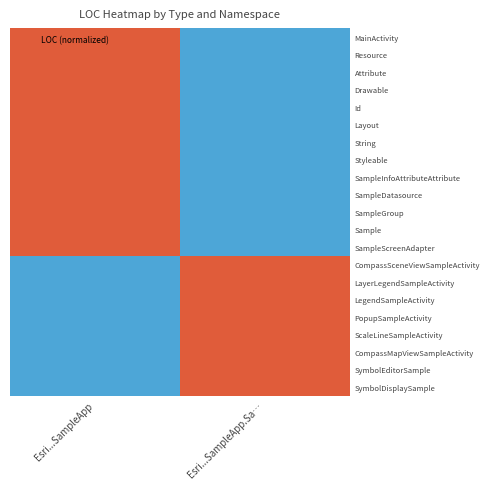

Reading left to right, extract all data points from this chart.

MainActivity: Esri...SampleApp=1	Esri...SampleApp.Sa…=0
Resource: Esri...SampleApp=1	Esri...SampleApp.Sa…=0
Attribute: Esri...SampleApp=1	Esri...SampleApp.Sa…=0
Drawable: Esri...SampleApp=1	Esri...SampleApp.Sa…=0
Id: Esri...SampleApp=1	Esri...SampleApp.Sa…=0
Layout: Esri...SampleApp=1	Esri...SampleApp.Sa…=0
String: Esri...SampleApp=1	Esri...SampleApp.Sa…=0
Styleable: Esri...SampleApp=1	Esri...SampleApp.Sa…=0
SampleInfoAttributeAttribute: Esri...SampleApp=1	Esri...SampleApp.Sa…=0
SampleDatasource: Esri...SampleApp=1	Esri...SampleApp.Sa…=0
SampleGroup: Esri...SampleApp=1	Esri...SampleApp.Sa…=0
Sample: Esri...SampleApp=1	Esri...SampleApp.Sa…=0
SampleScreenAdapter: Esri...SampleApp=1	Esri...SampleApp.Sa…=0
CompassSceneViewSampleActivity: Esri...SampleApp=0	Esri...SampleApp.Sa…=1
LayerLegendSampleActivity: Esri...SampleApp=0	Esri...SampleApp.Sa…=1
LegendSampleActivity: Esri...SampleApp=0	Esri...SampleApp.Sa…=1
PopupSampleActivity: Esri...SampleApp=0	Esri...SampleApp.Sa…=1
ScaleLineSampleActivity: Esri...SampleApp=0	Esri...SampleApp.Sa…=1
CompassMapViewSampleActivity: Esri...SampleApp=0	Esri...SampleApp.Sa…=1
SymbolEditorSample: Esri...SampleApp=0	Esri...SampleApp.Sa…=1
SymbolDisplaySample: Esri...SampleApp=0	Esri...SampleApp.Sa…=1